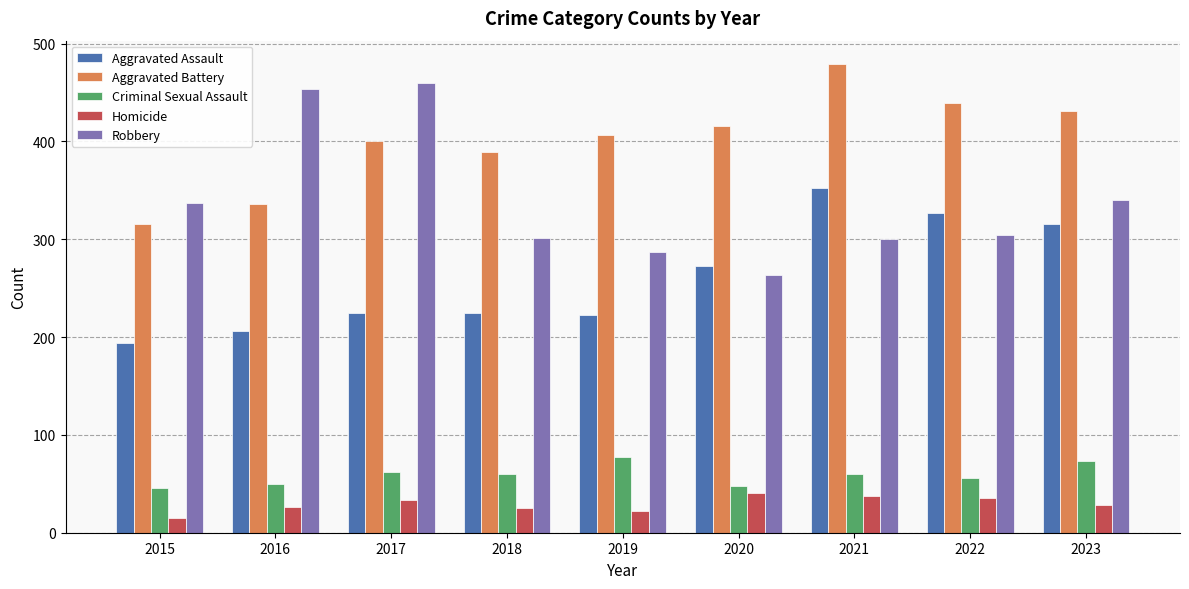

Is the value of Robbery at 2020 greater than the value of Aggravated Assault at 2016?

Yes